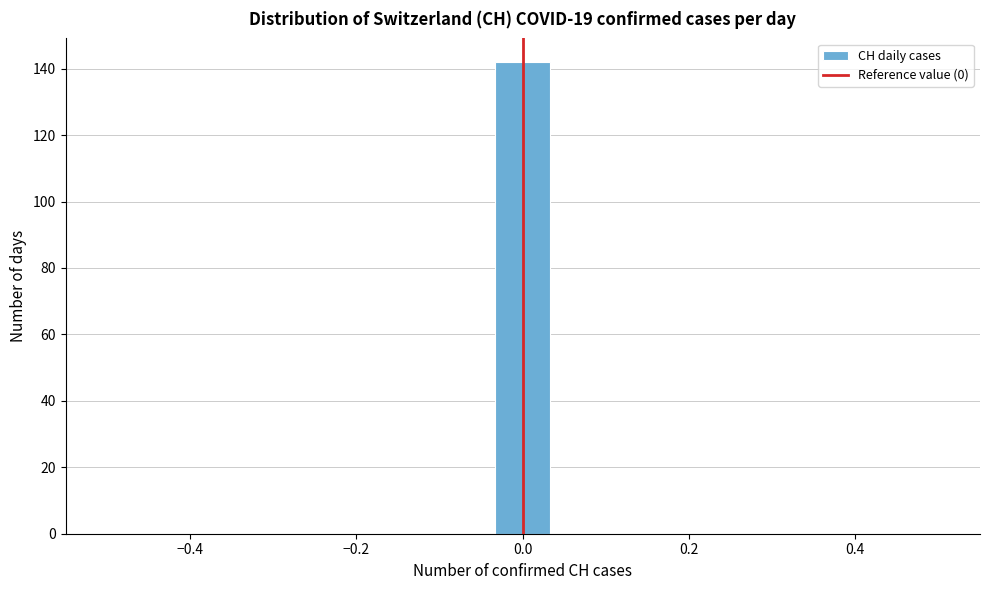

Read against the x-axis, roughly where is the centre of the tallest bar?

0.00